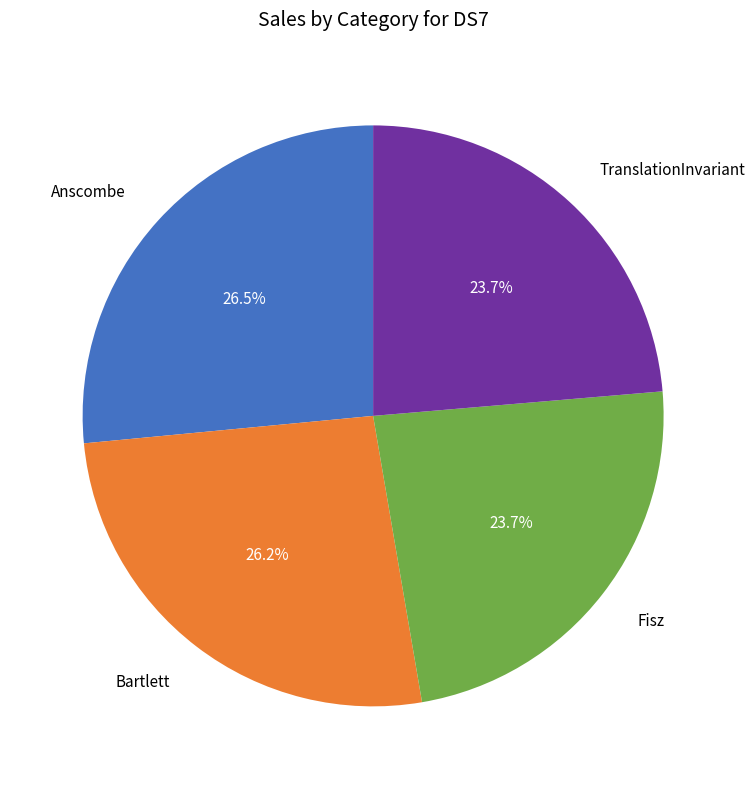

True or false: TranslationInvariant accounts for 24% of the total.

True